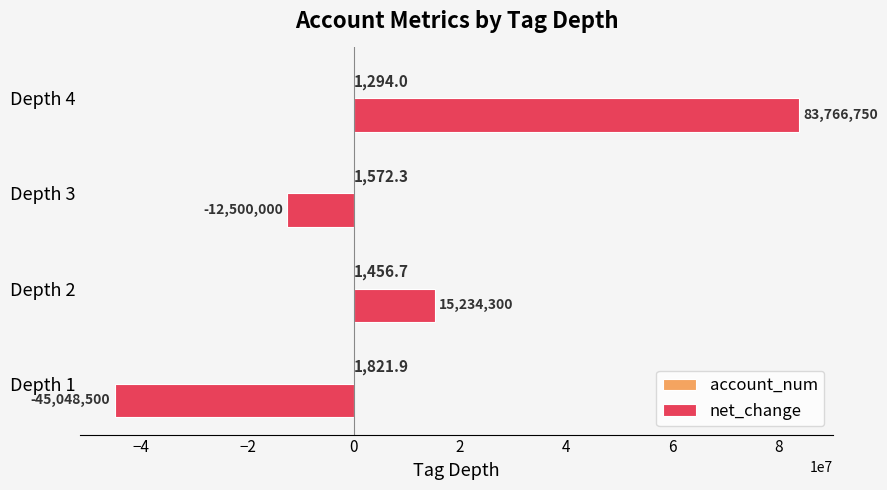

What is the sum of all net_change values?

41452550.0